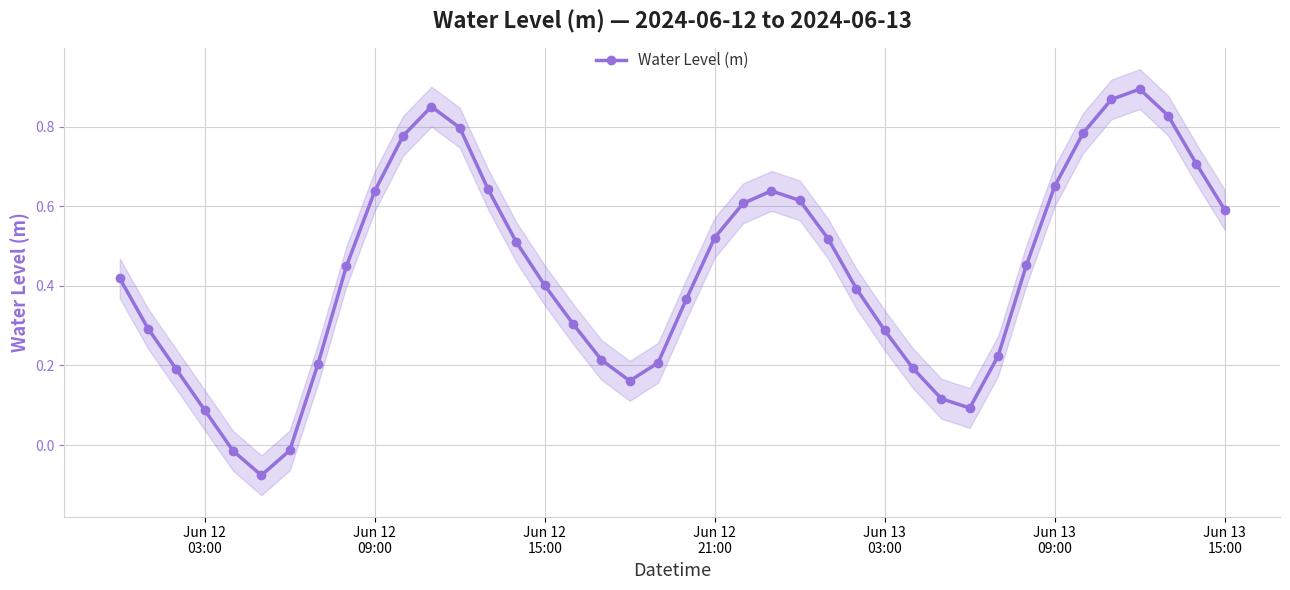

Reading left to right, what are all the values shown in this chart?

0.4	0.3	0.2	0.1	-0.0	-0.1	-0.0	0.2	0.4	0.6	0.8	0.9	0.8	0.6	0.5	0.4	0.3	0.2	0.2	0.2	0.4	0.5	0.6	0.6	0.6	0.5	0.4	0.3	0.2	0.1	0.1	0.2	0.5	0.7	0.8	0.9	0.9	0.8	0.7	0.6